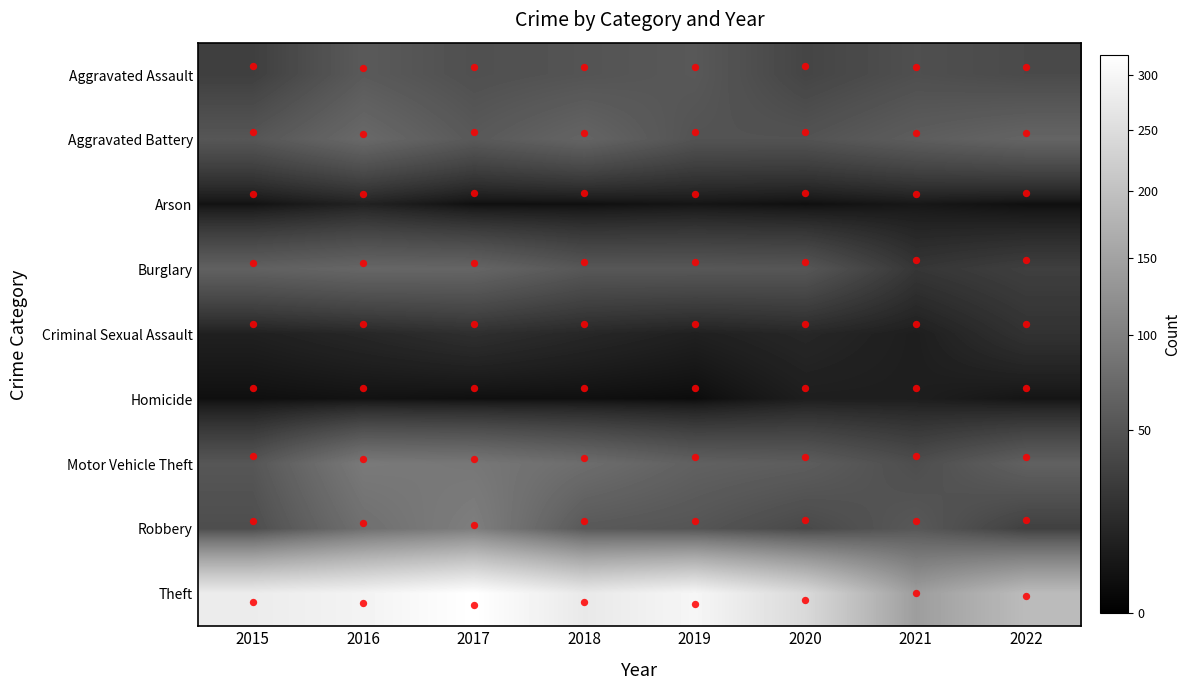

What is the highest value of the Arson series?

11